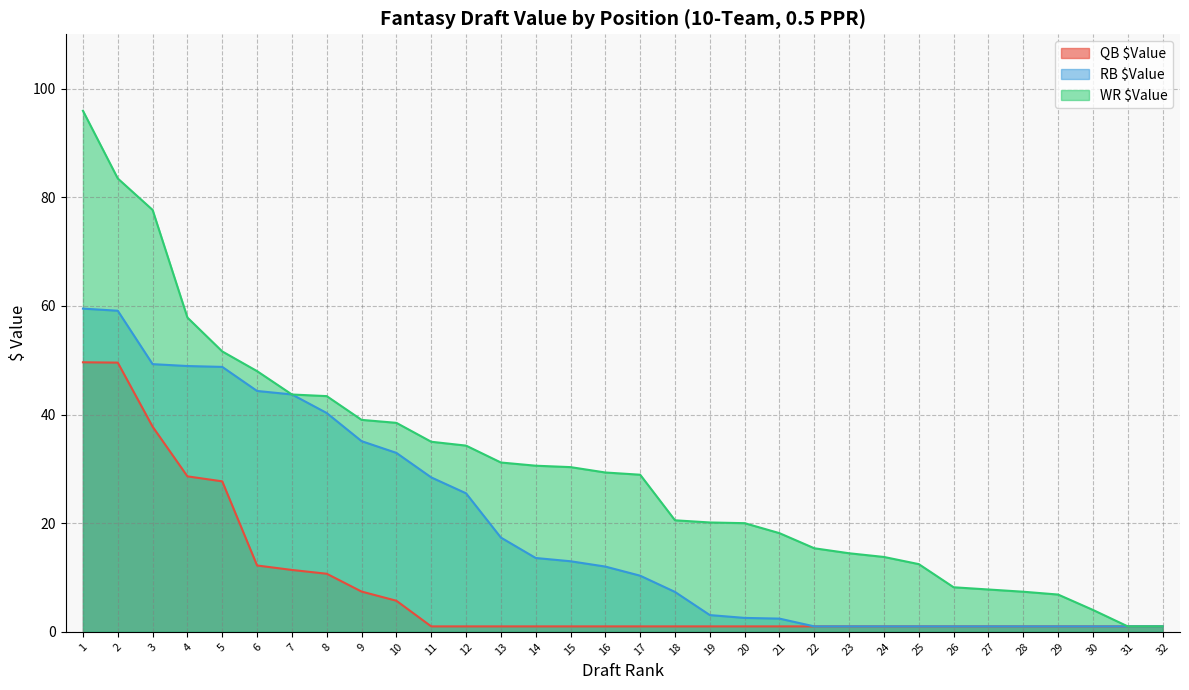

How many data points in RB $Value are less than 12?

16